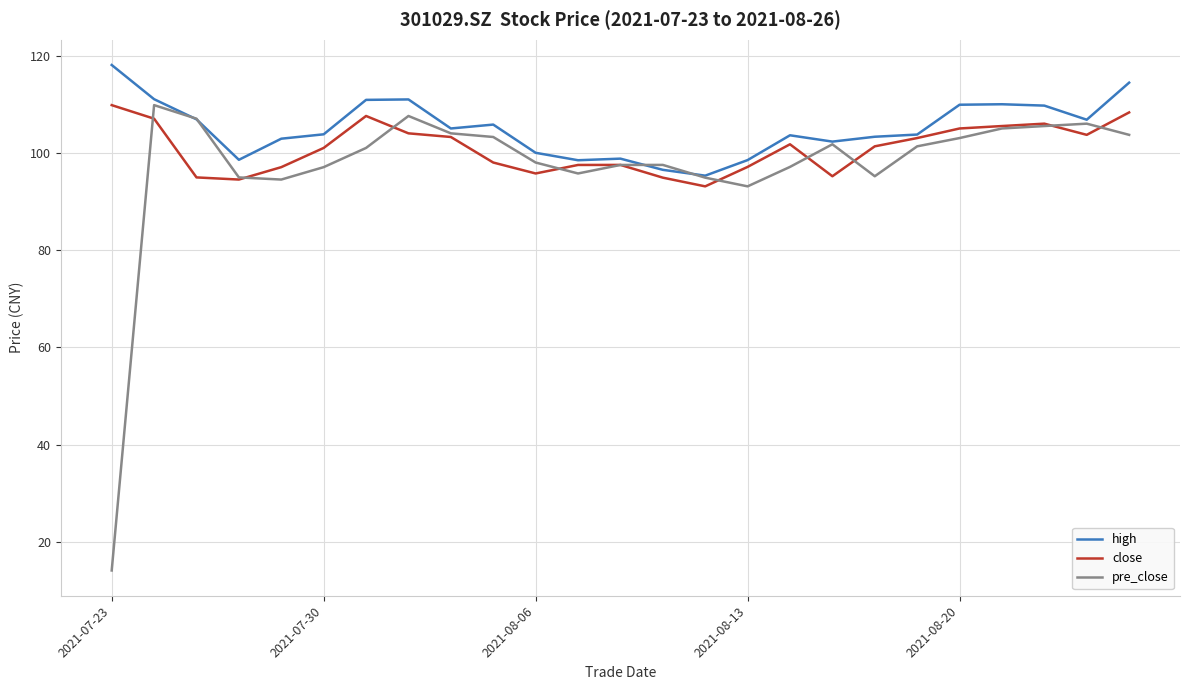

Which series has the widest spread of values?

pre_close